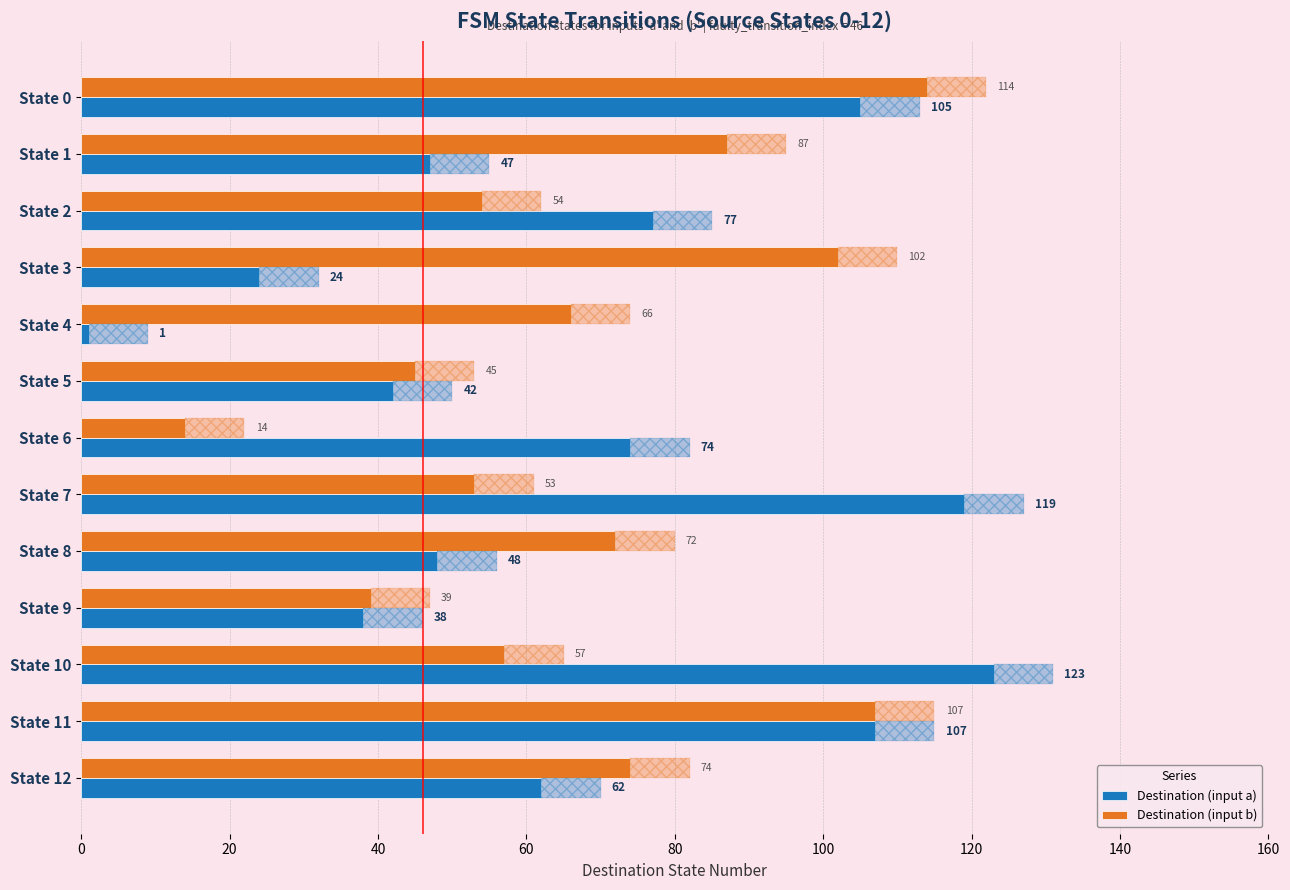

Is the value of Destination (input a) at 20 greater than the value of Destination (input b) at 10?

No